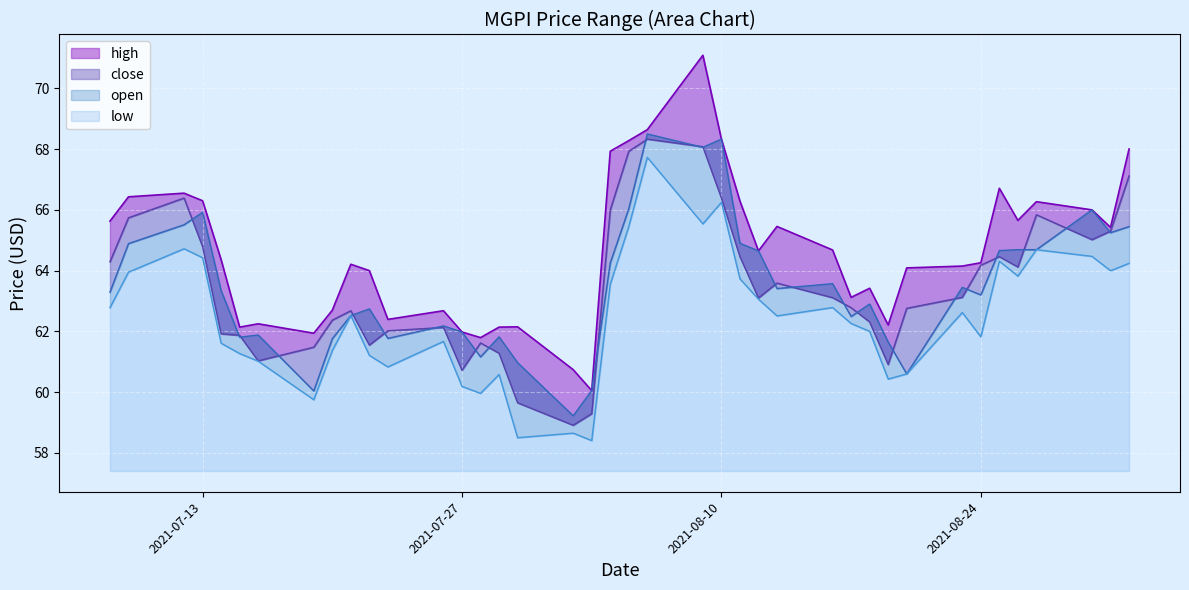

After their last crossing, which series has the higher values: close or open?

close